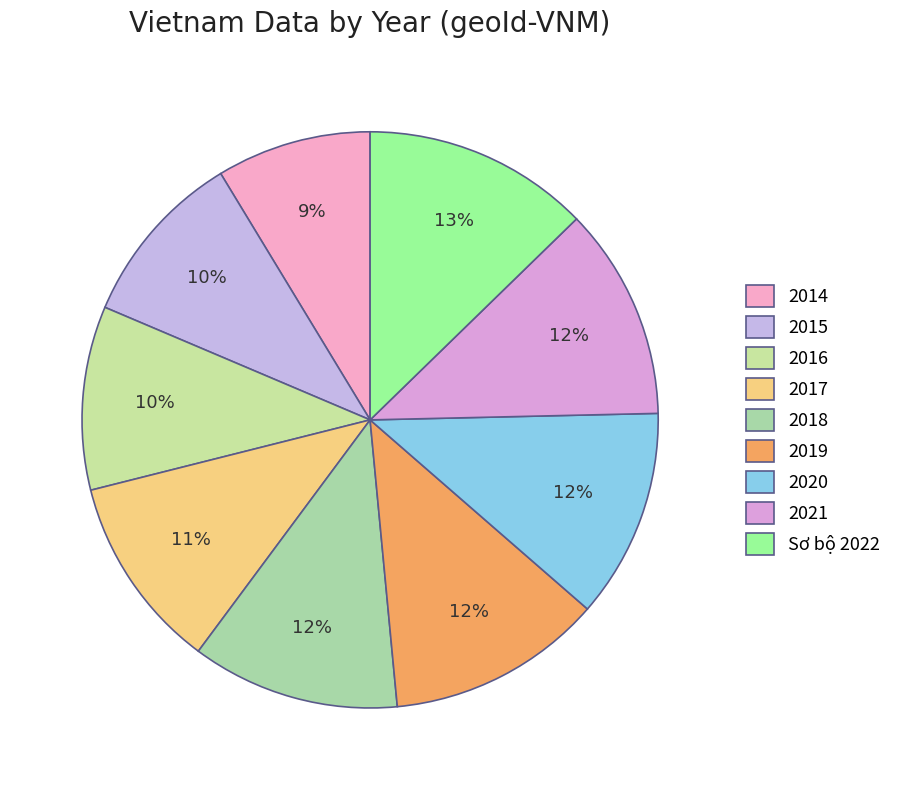

How many slices are in this pie chart?

9